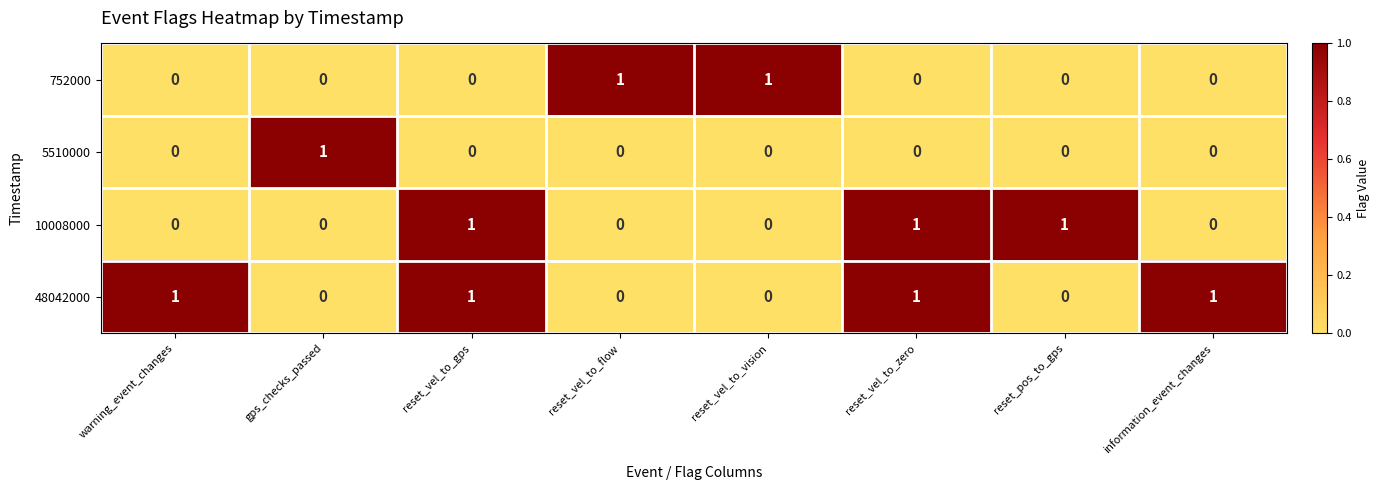

How many distinct data groups are displayed?

4